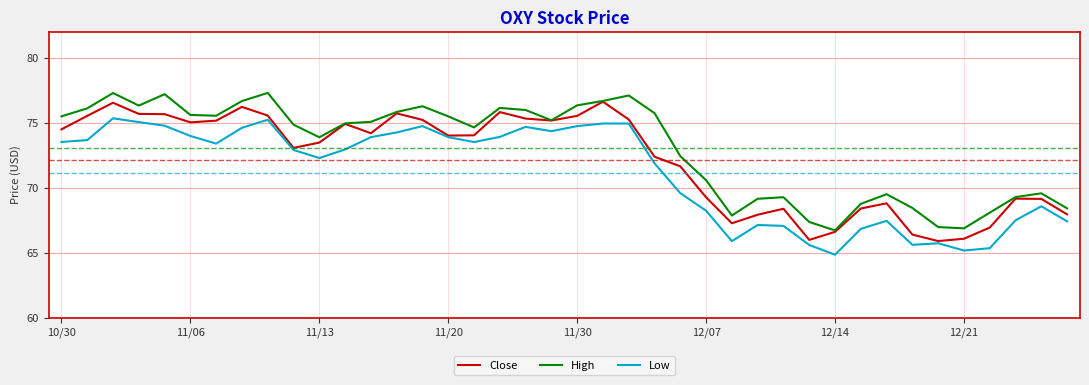

List the series in order of their overall mean, highest first.

High, Close, Low